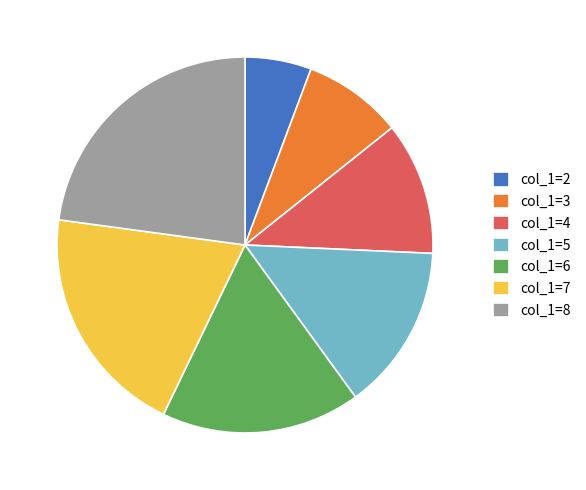

Which slice is the largest?

col_1=8